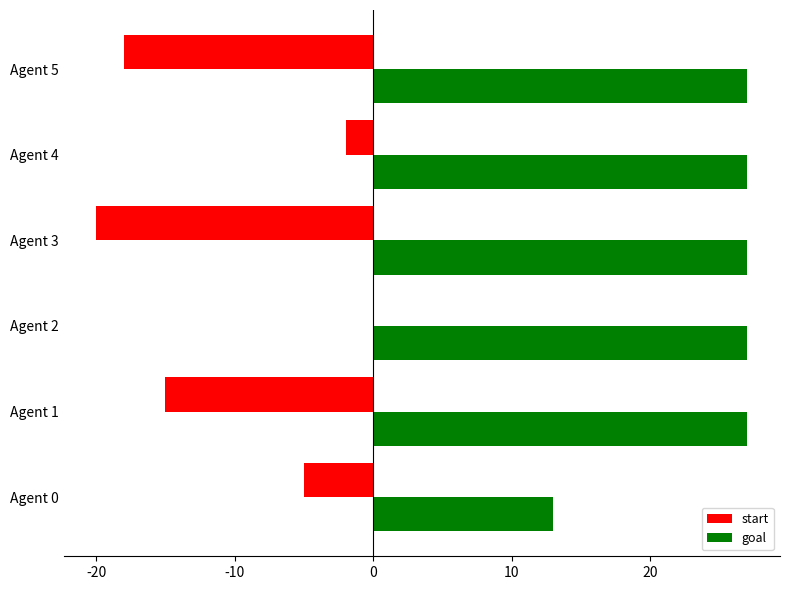

Which series has the largest total across all categories?

goal